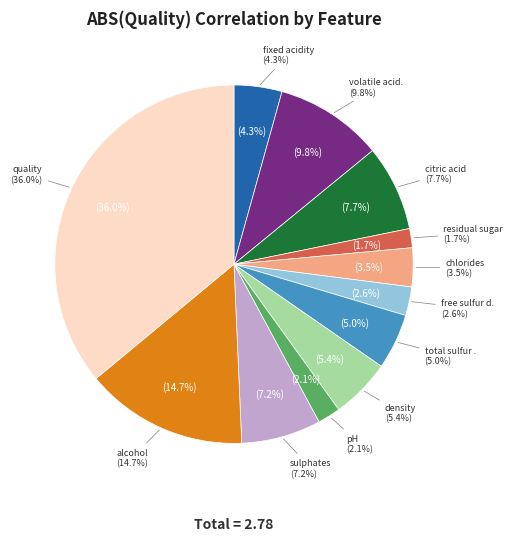

Which category has the smallest portion of the pie?

residual sugar